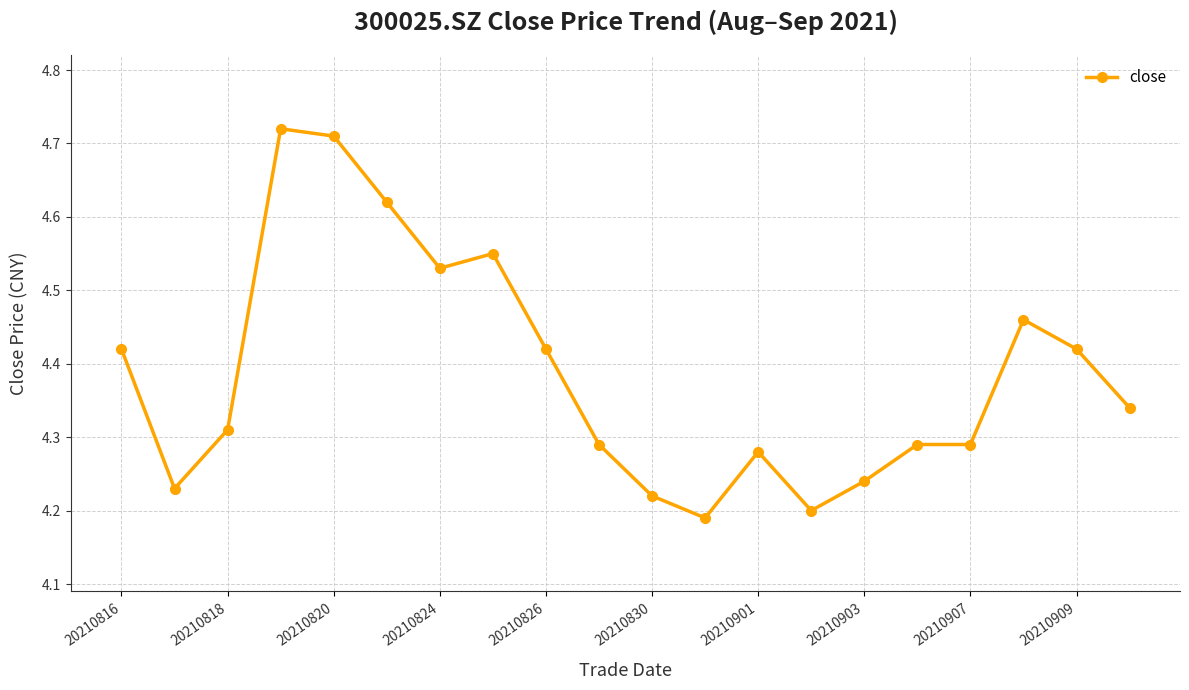

What is the difference between the maximum and minimum values?

0.5